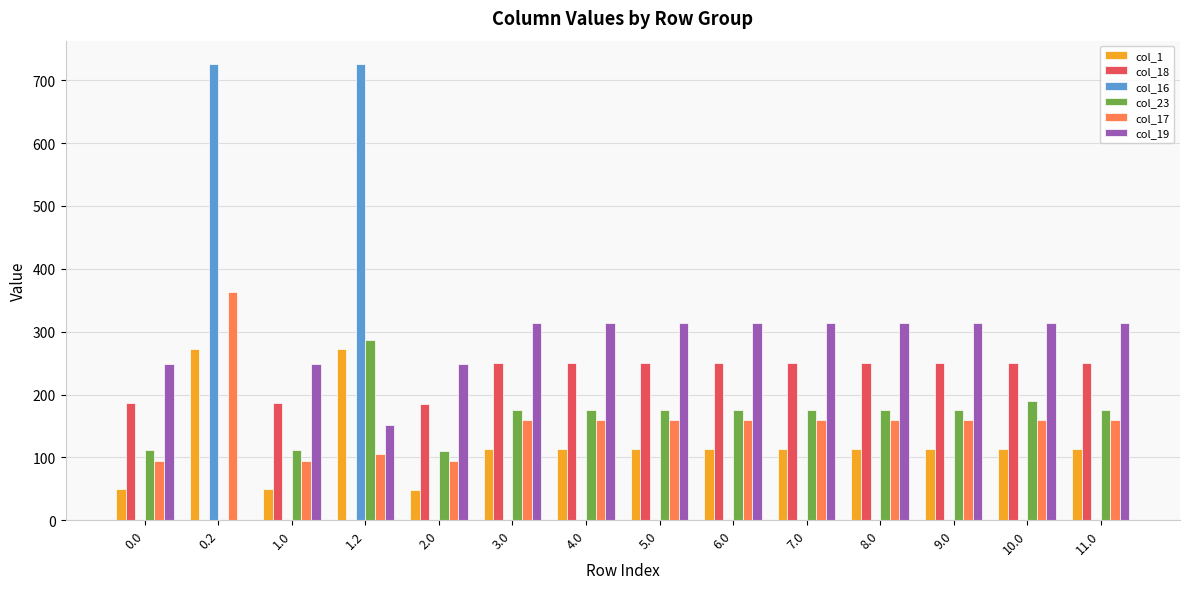

The value of col_1 at 8.0 is 113.5. True or false?

True